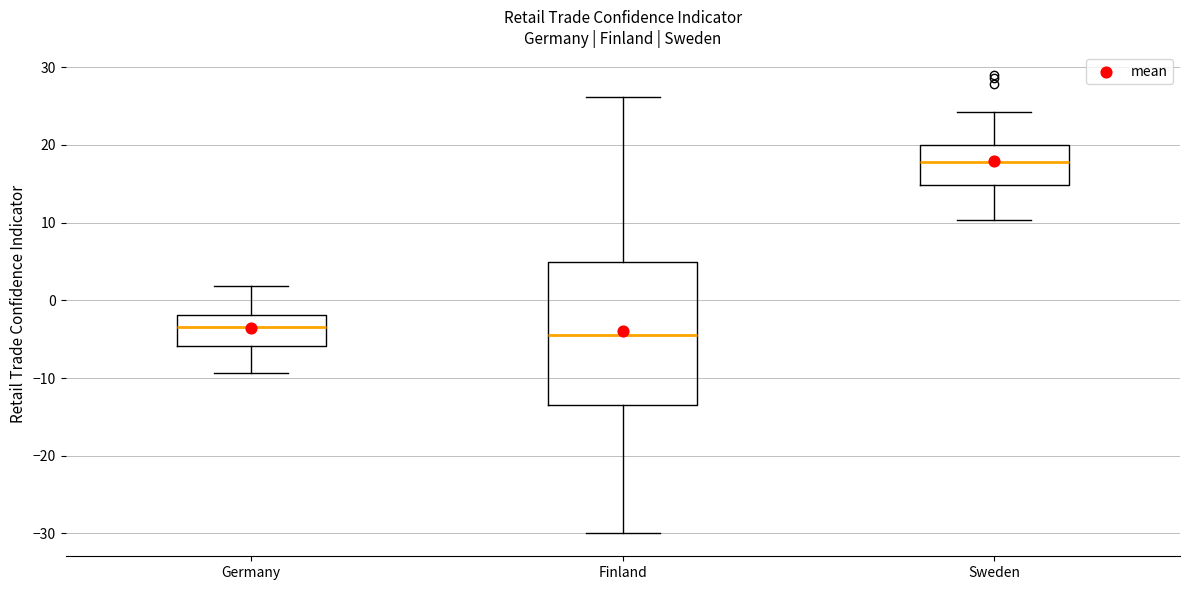

Which box's median line is the highest?

Sweden